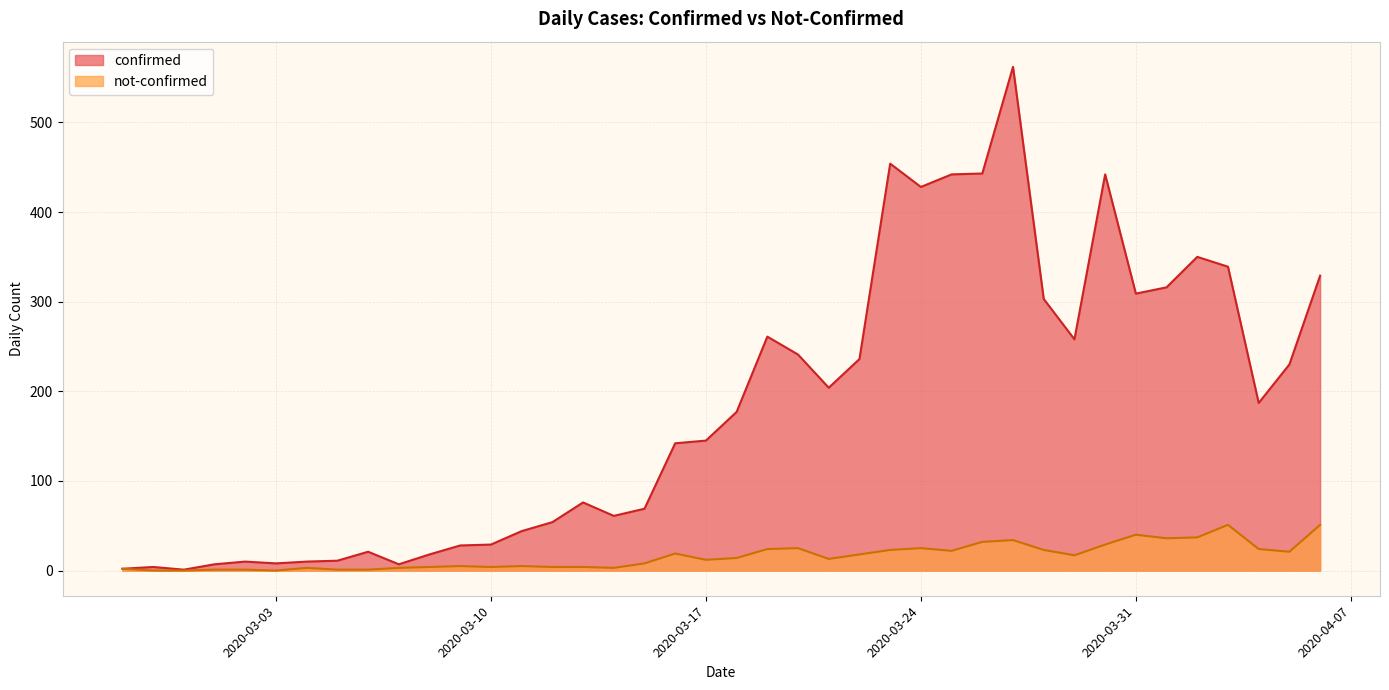

Where does the not-confirmed series first go above 14?

2020-03-16